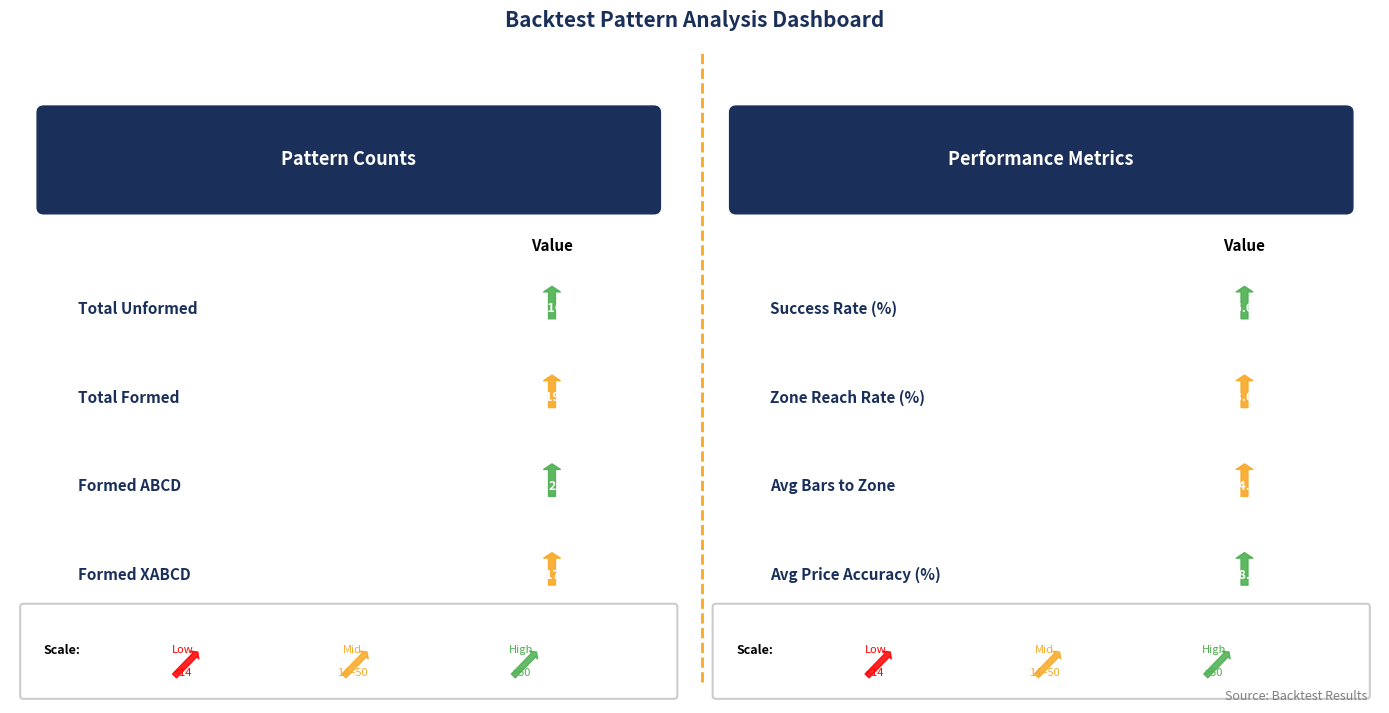

Where is the data nearest to the value 108?

Zone Reached